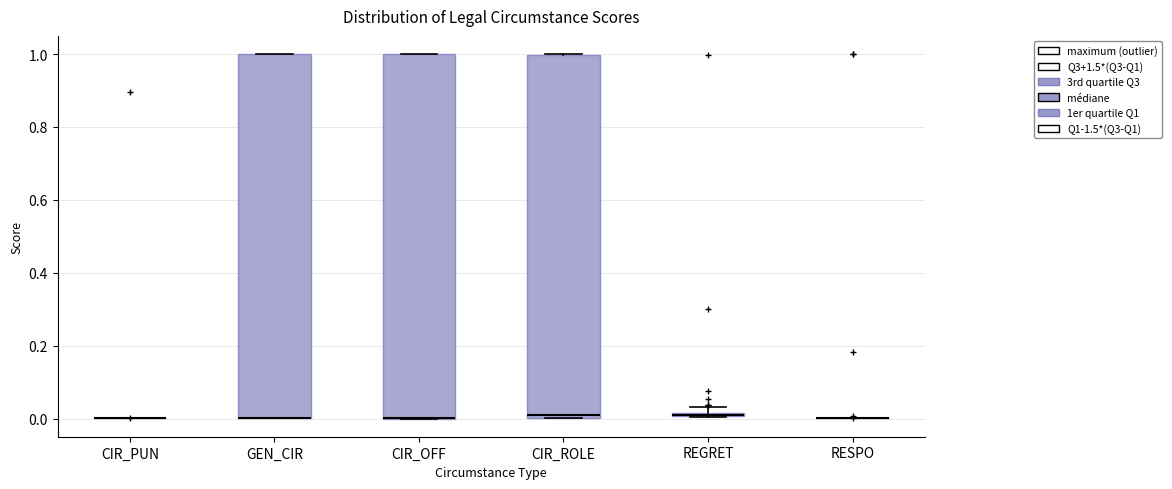

Where is the upper edge of the box for CIR_ROLE on the y-axis? The values are not printed on the chart, so give them approximately, as read against the axis.

1.00